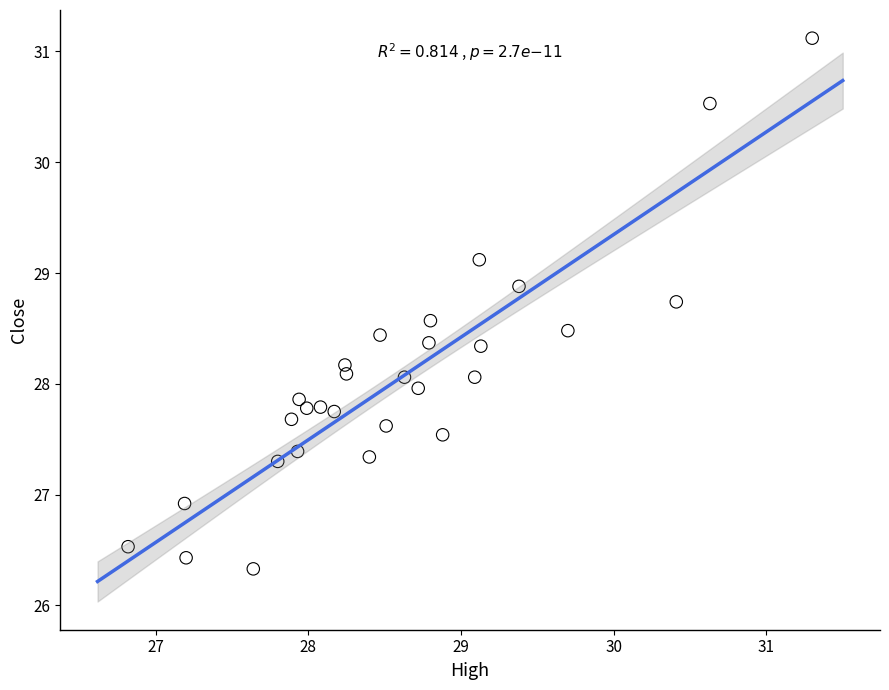

What is the range of Y values (max minus min)?

4.8